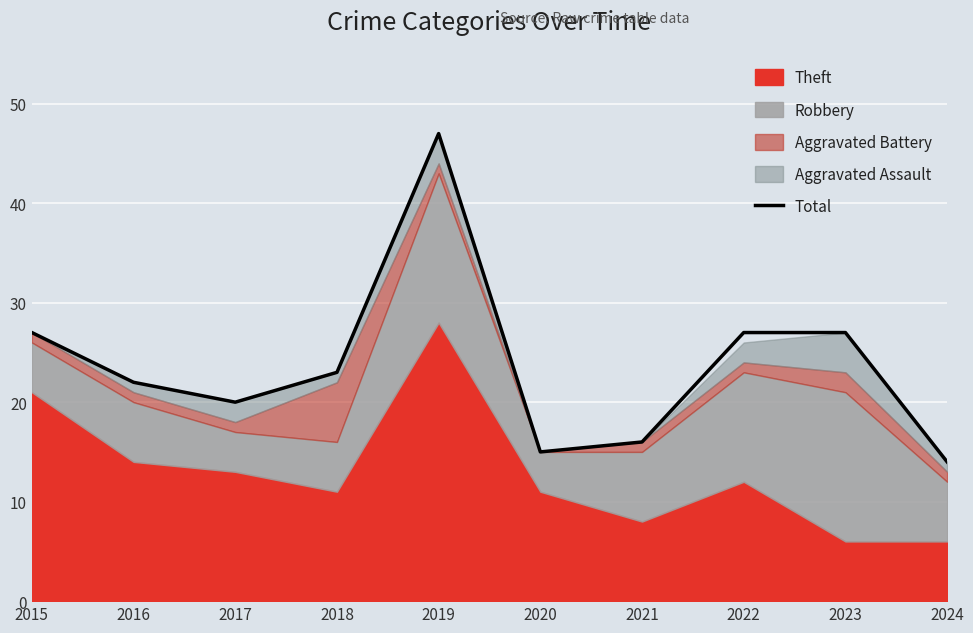

Approximately how many times larger is the value at 2016 compared to 2019?

0.5